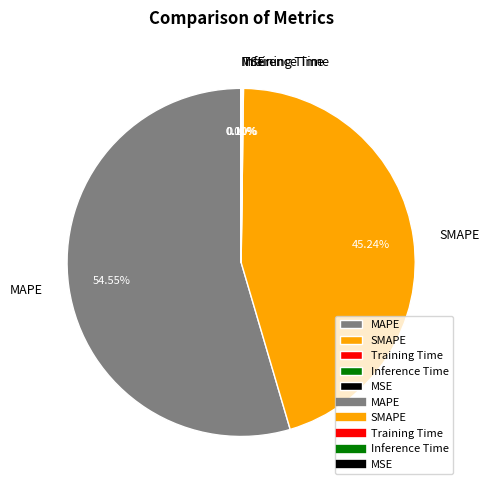

What is the largest slice in the pie chart?

MAPE